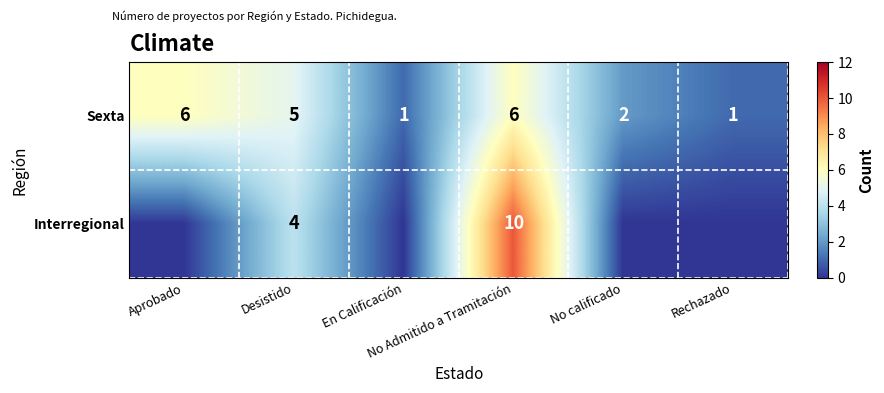

What is the highest value of the Sexta series?

6